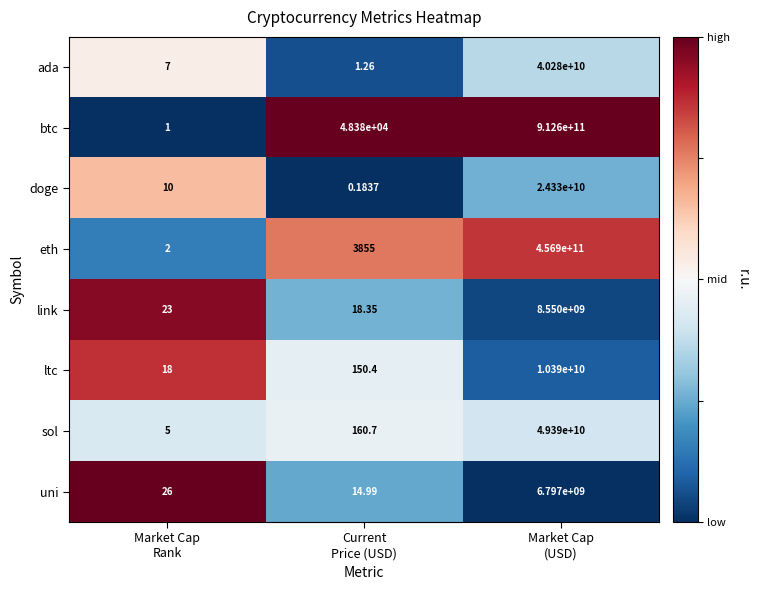

Which series has the largest range (max minus min)?

btc